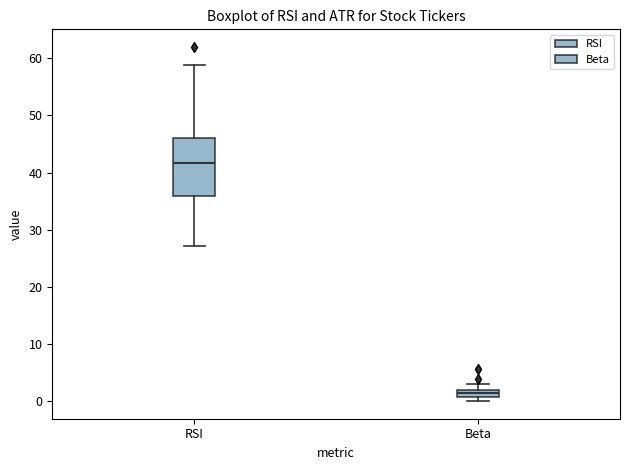

Where does the lower whisker of the box for RSI end on the y-axis? The values are not printed on the chart, so give them approximately, as read against the axis.

27